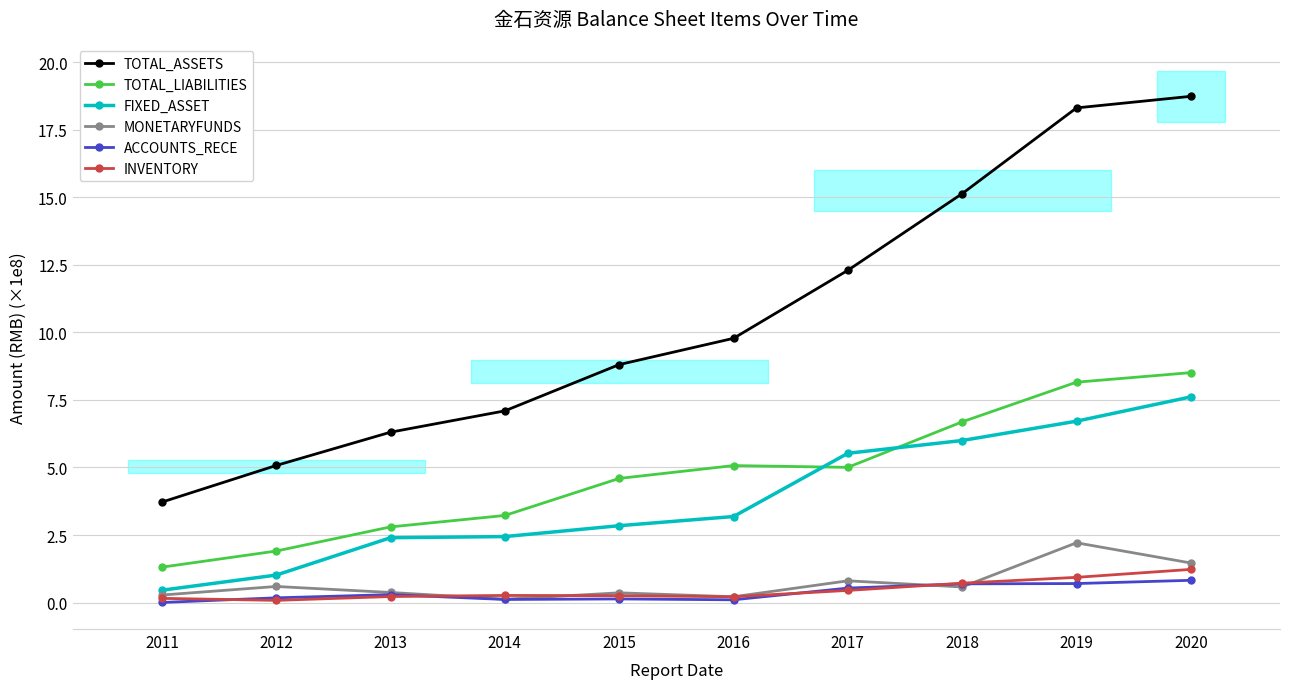

Is it true that TOTAL_ASSETS equals 3.7 at 2011?

True